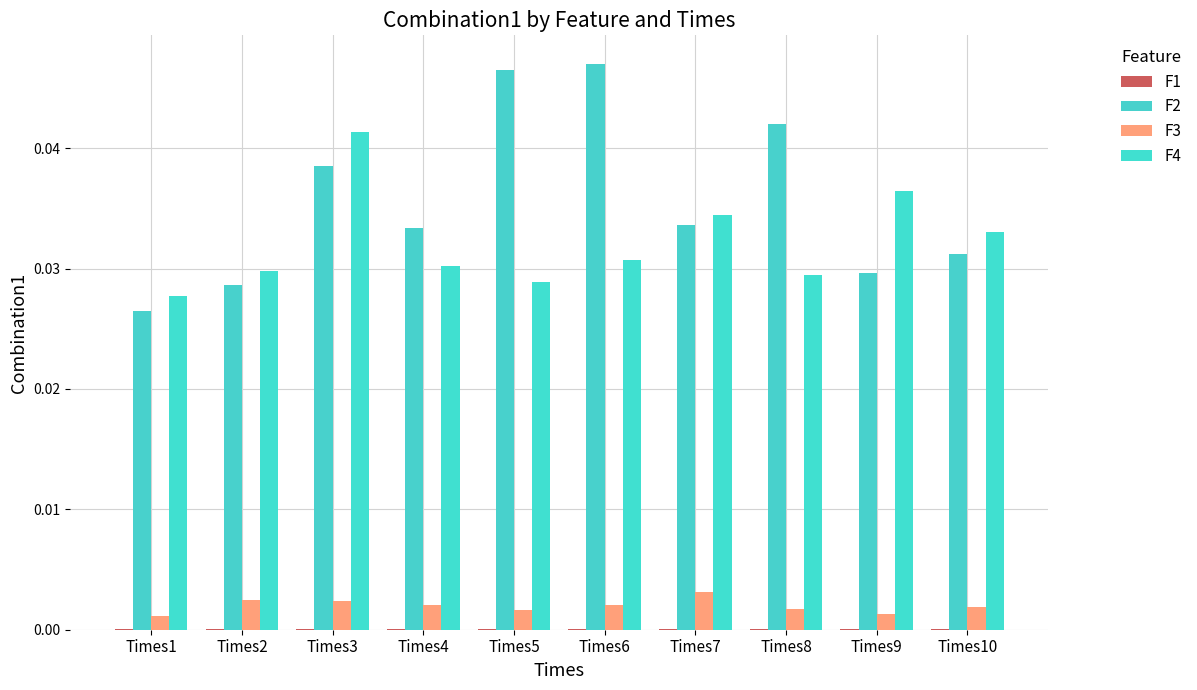

At Times6, list the series in order from largest to smallest.

F2, F4, F3, F1